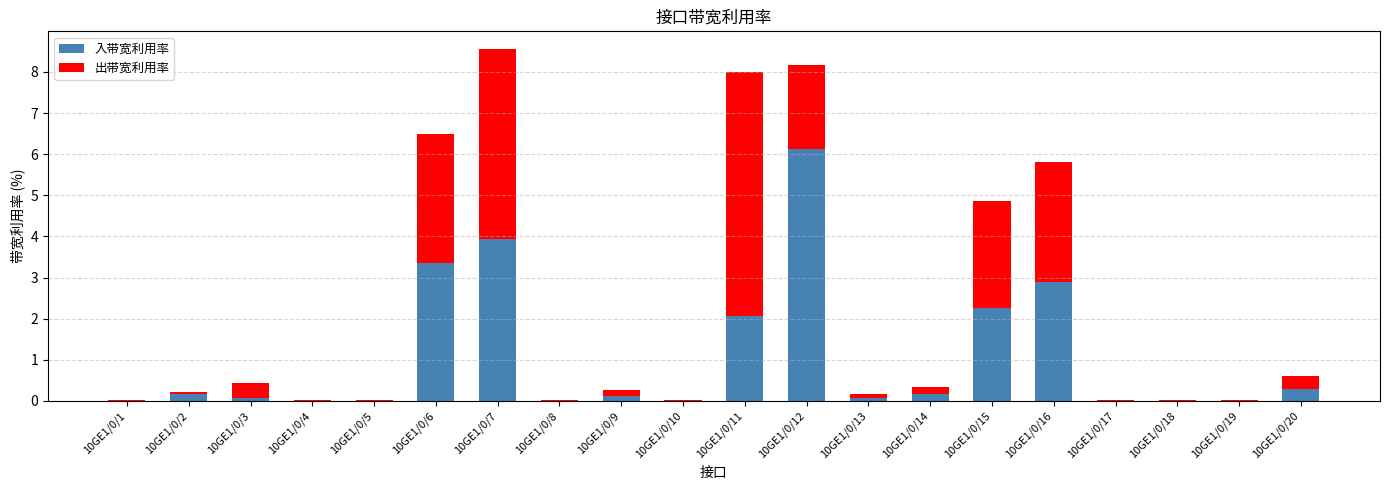

The 入带宽利用率 series shows 3.9 at 10GE1/0/7. True or false?

True